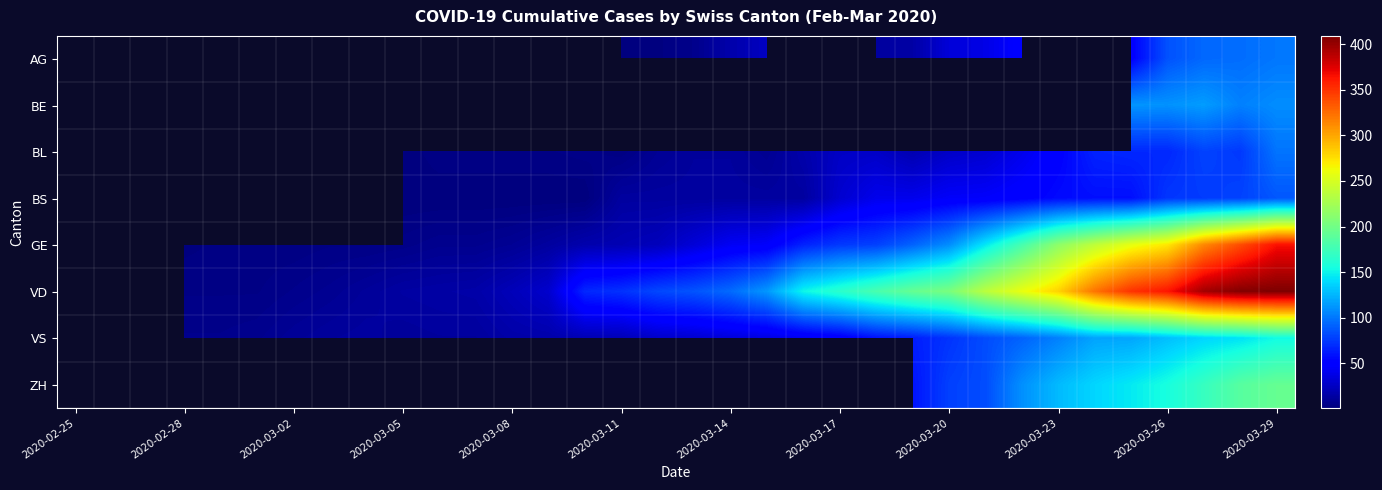

Is the value of VD at 2020-03-11 greater than the value of GE at 2020-03-14?

Yes